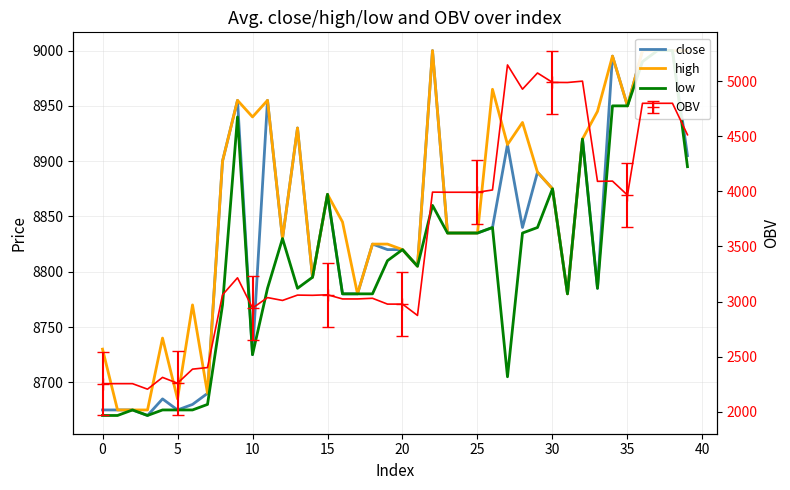

The value of low at 18 is 4159. True or false?

False